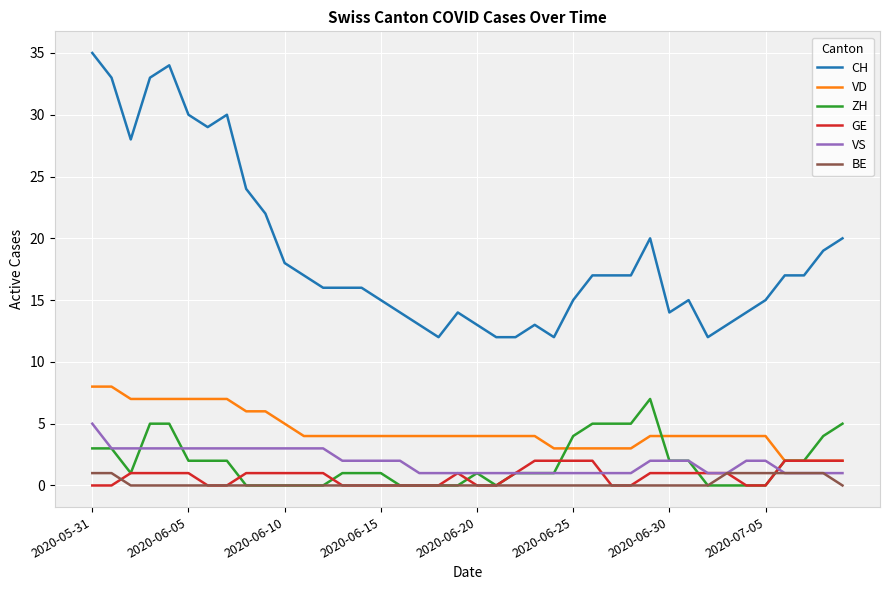

What is the greatest value displayed?

35